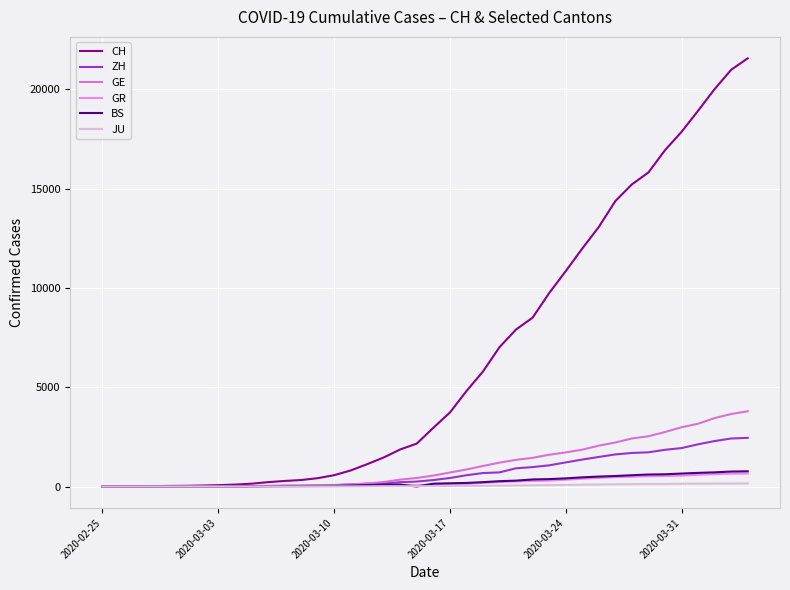

Does the chart have visible grid lines?

Yes